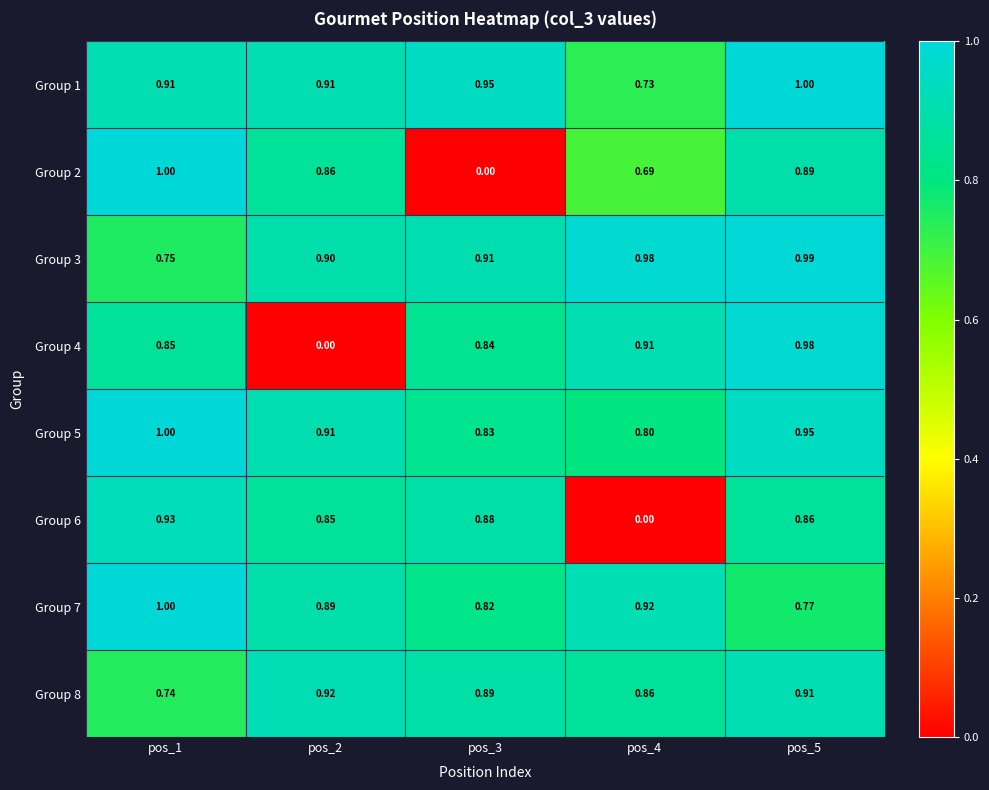

Which series has the largest total across all categories?

Group 3